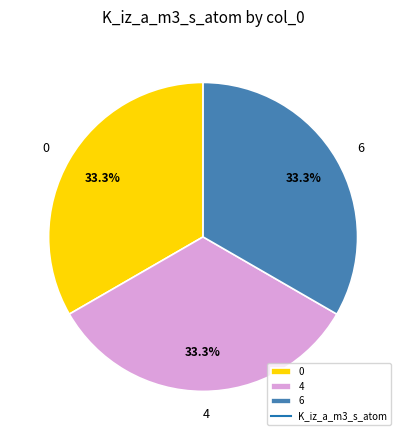

What is the ratio of the value at 4 to the value at 0?

1.0